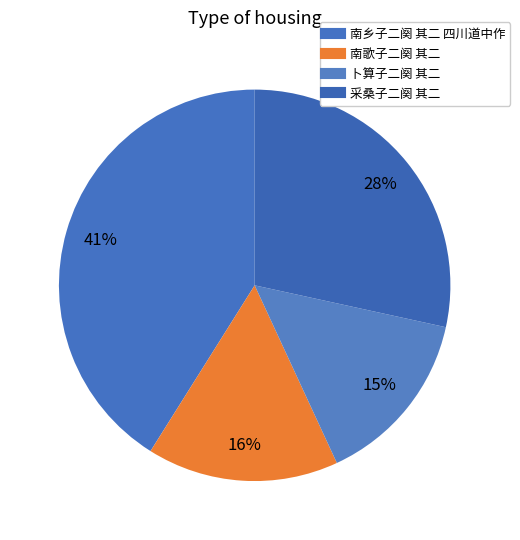

How many segments does this pie chart have?

4